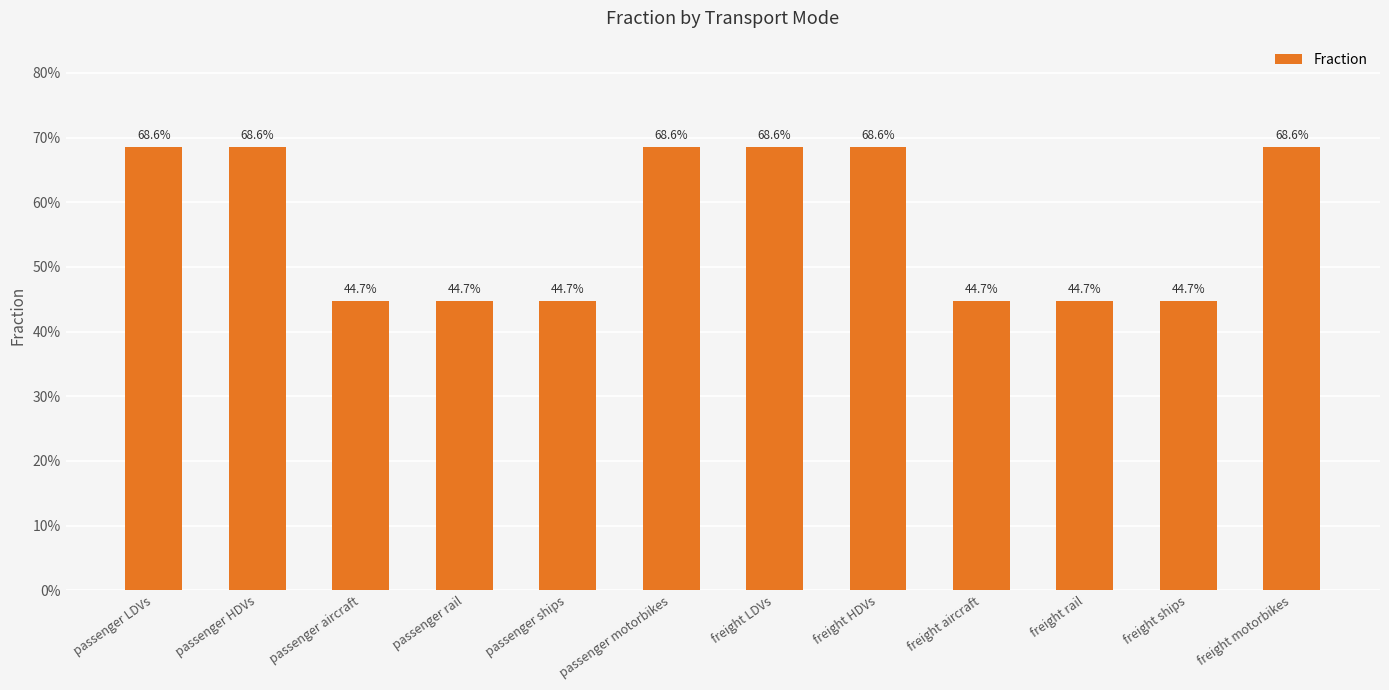

Are the bars horizontal?

No